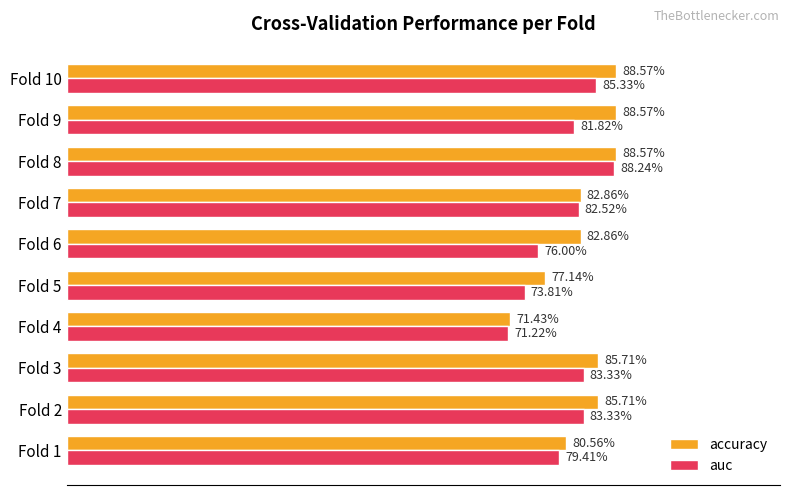

What are all the series names shown in the legend?

accuracy, auc